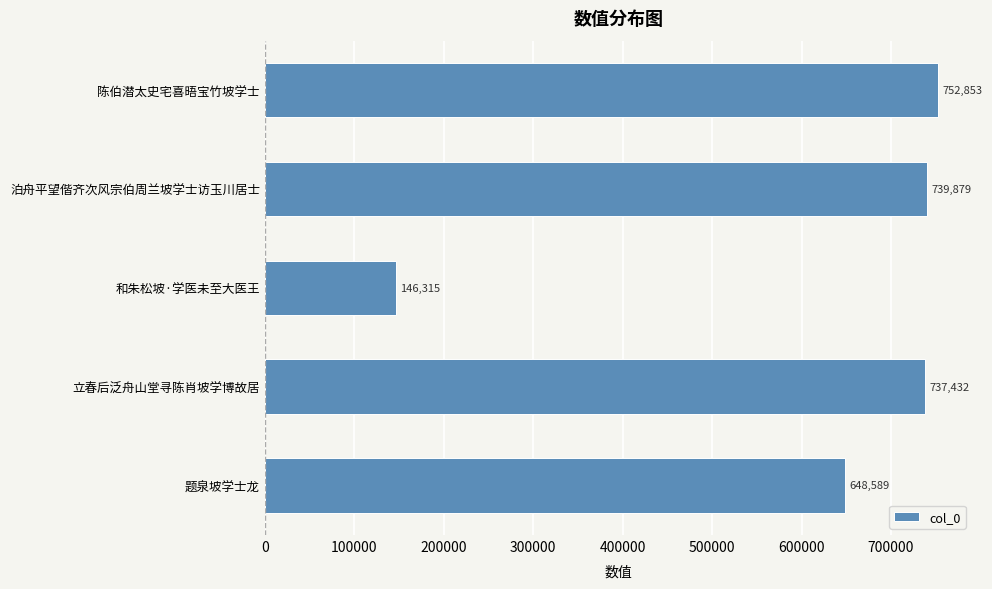

List the labels in order of value, smallest first.

和朱松坡·学医未至大医王, 题泉坡学士龙, 立春后泛舟山堂寻陈肖坡学博故居, 泊舟平望偕齐次风宗伯周兰坡学士访玉川居士, 陈伯潜太史宅喜晤宝竹坡学士